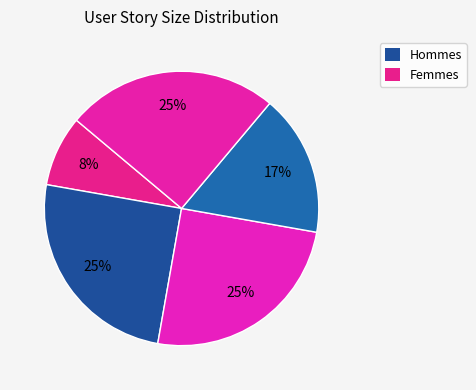

How many segments does this pie chart have?

5